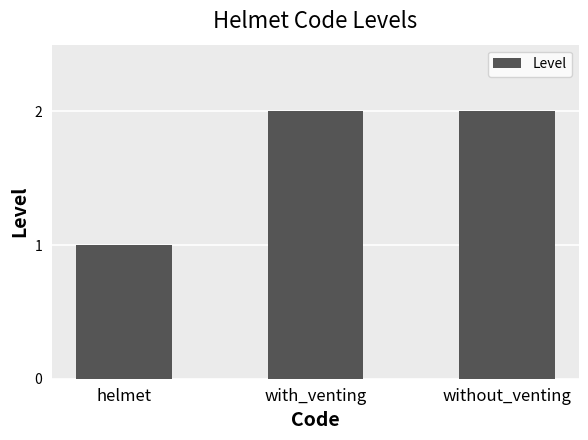

How many data points does each series have?

3